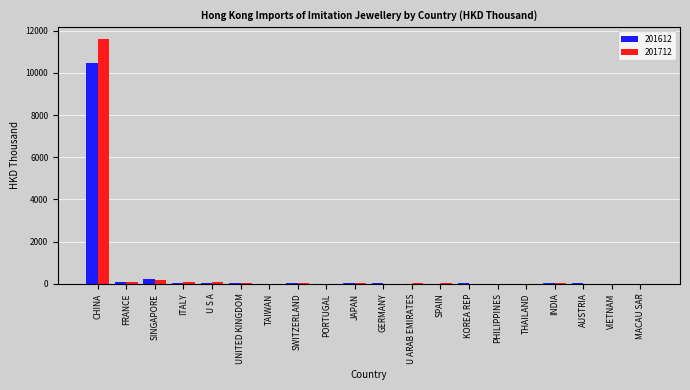

At which label is 201612 closest to 5240?

SINGAPORE